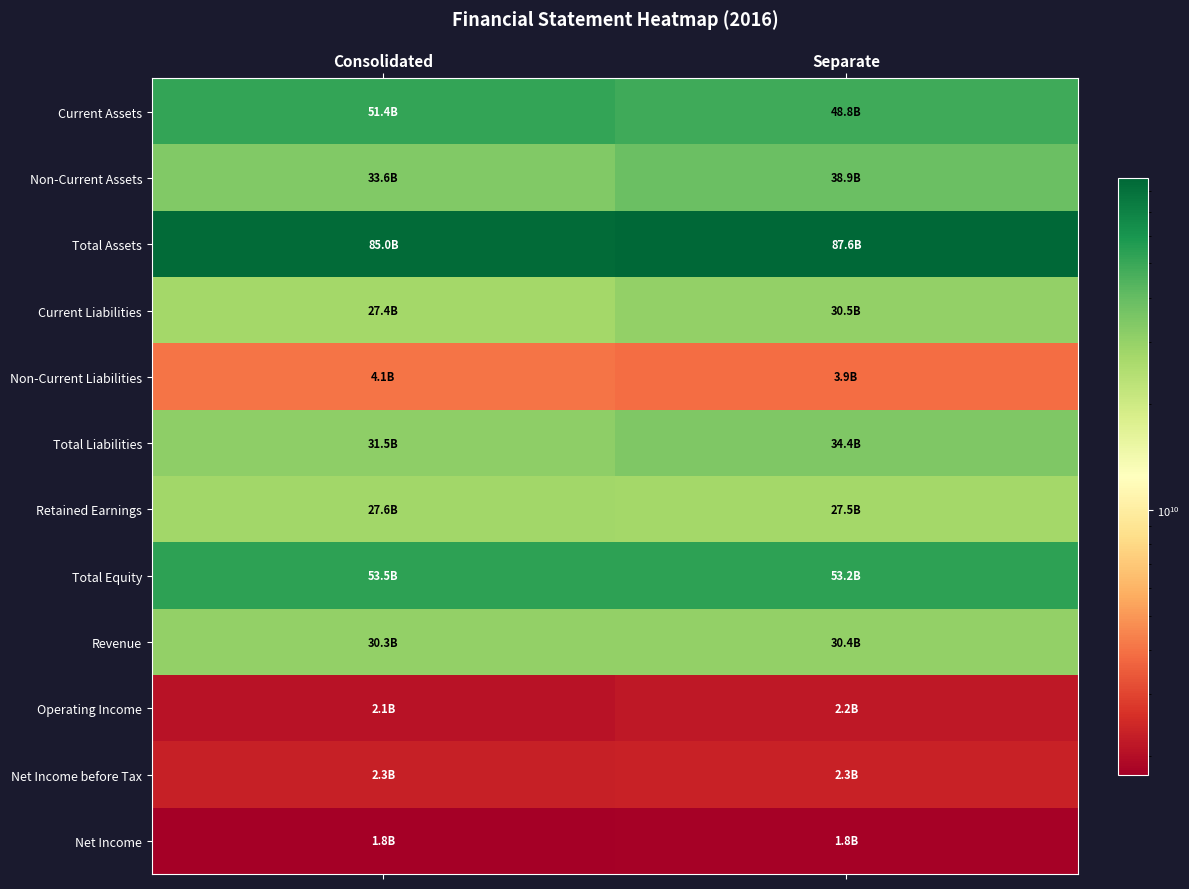

At how many categories does at least one series exceed 49245414581?

2